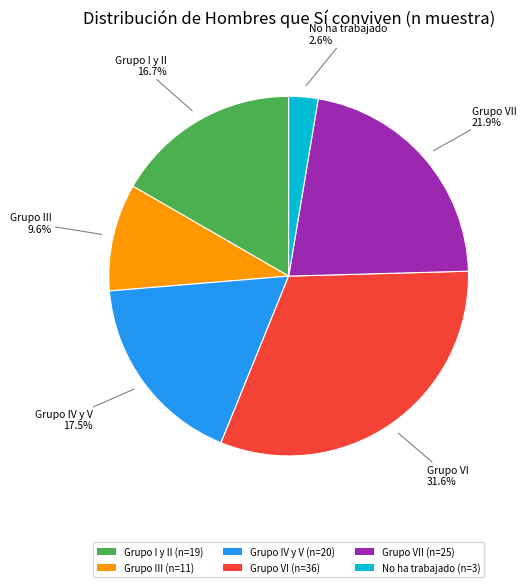

Which has a higher value, No ha trabajado (n=3) or Grupo VII (n=25)?

Grupo VII (n=25)